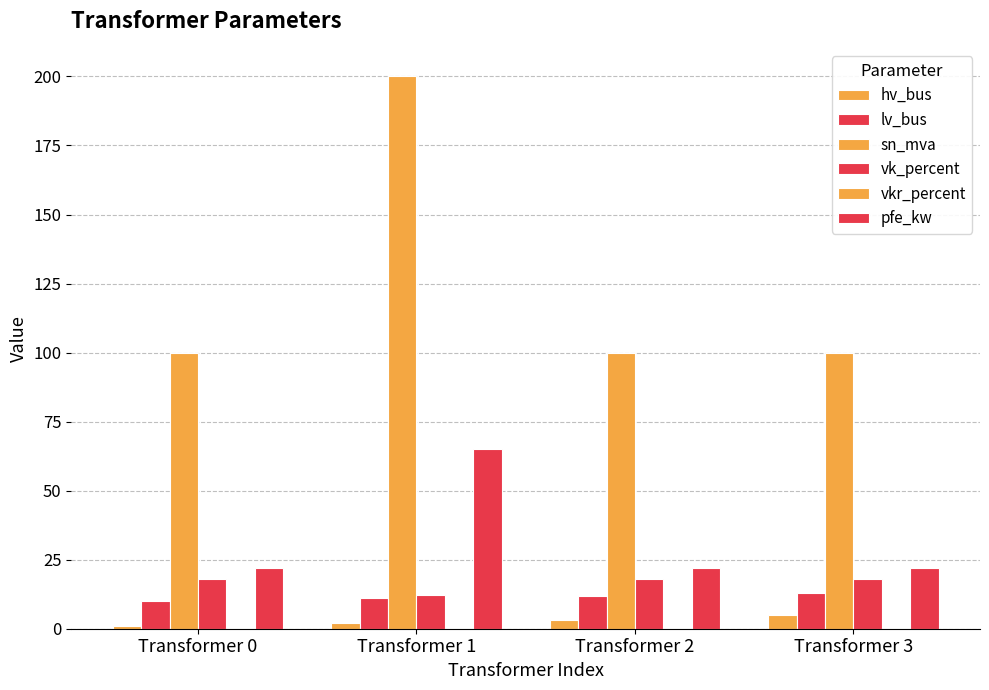

Reading left to right, extract all data points from this chart.

hv_bus: 1.0	2.0	3.0	5.0
lv_bus: 10.0	11.0	12.0	13.0
sn_mva: 100.0	200.0	100.0	100.0
vk_percent: 18.0	12.2	18.0	18.0
vkr_percent: 0.4	0.3	0.4	0.4
pfe_kw: 22.0	65.0	22.0	22.0